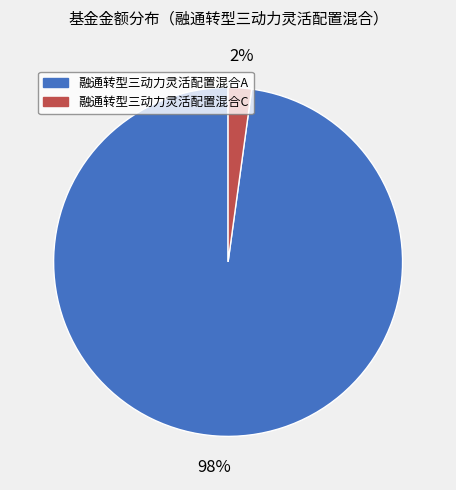

How many slices are in this pie chart?

2